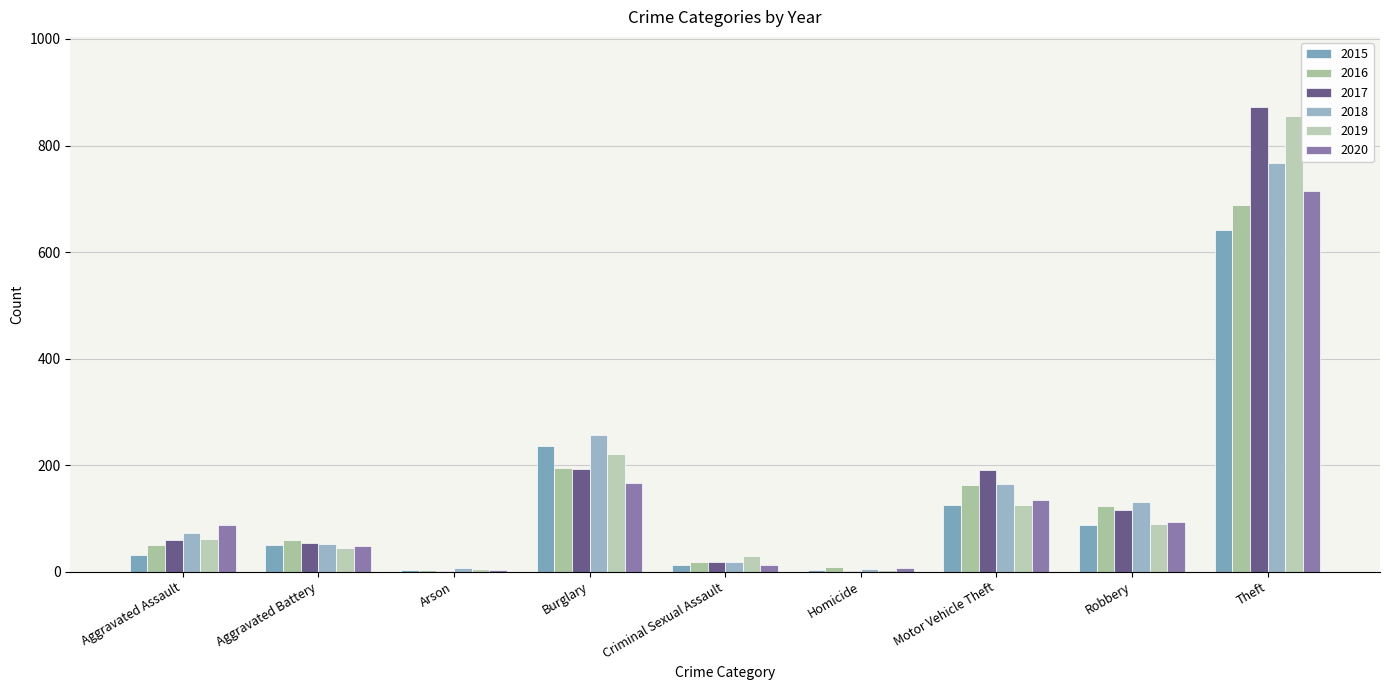

At which label is 2018 closest to 386?

Burglary